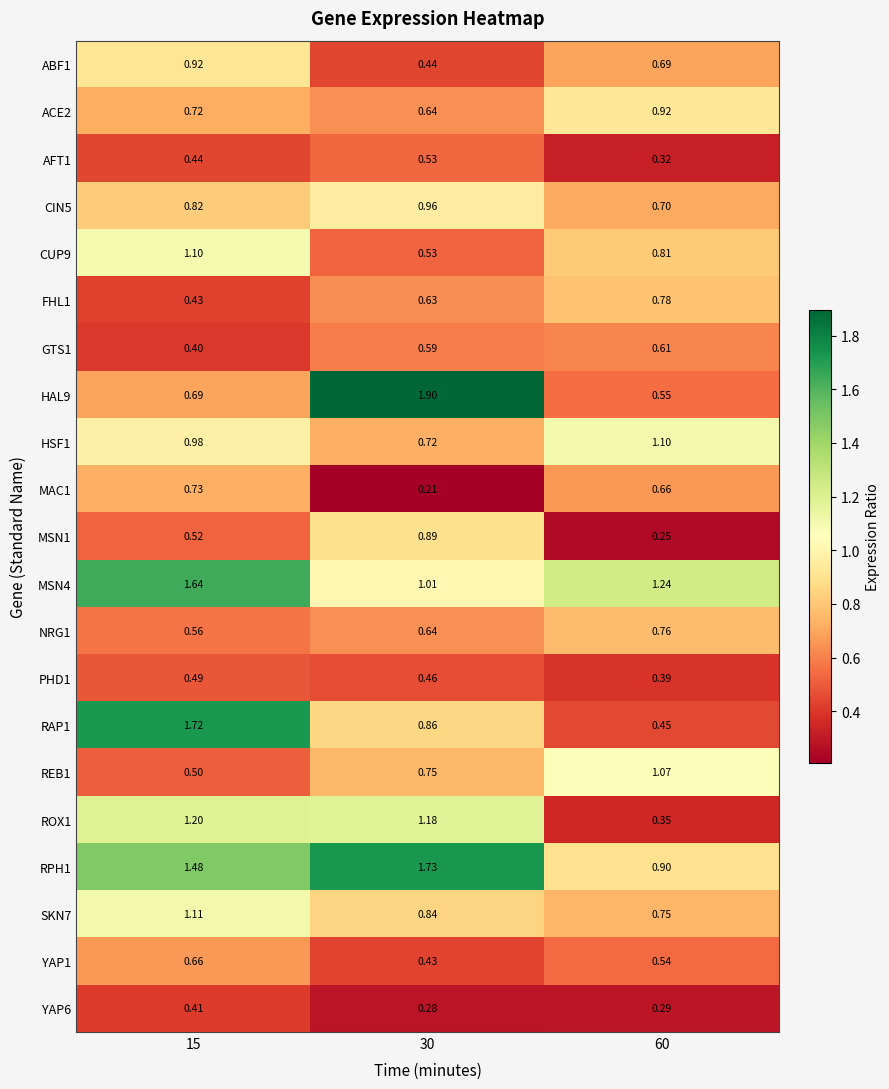

What is the total value across all series at 15?

17.5